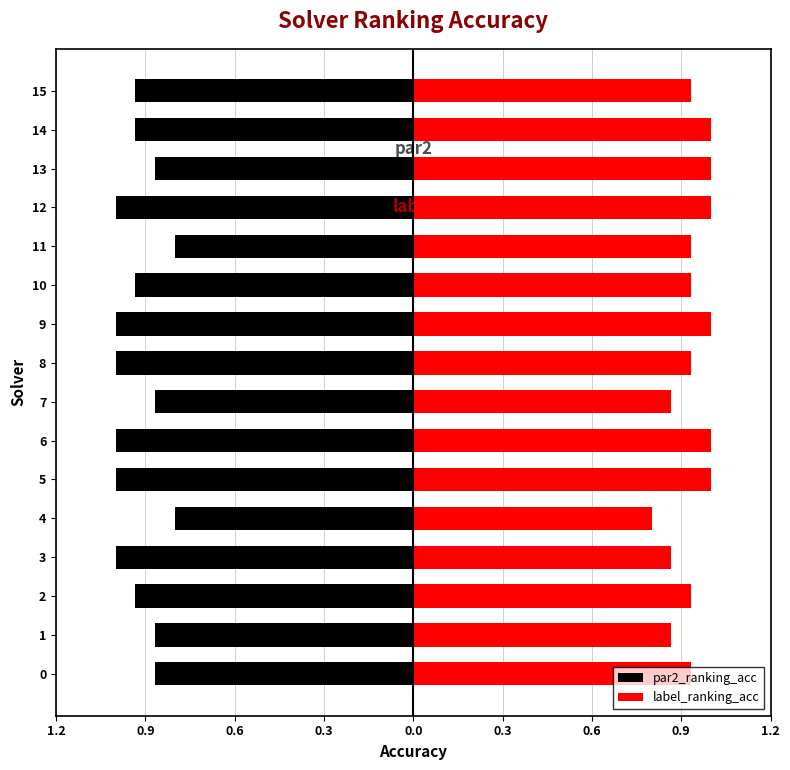

What is the difference between the maximum and second lowest values in the par2_ranking_acc series?

0.2